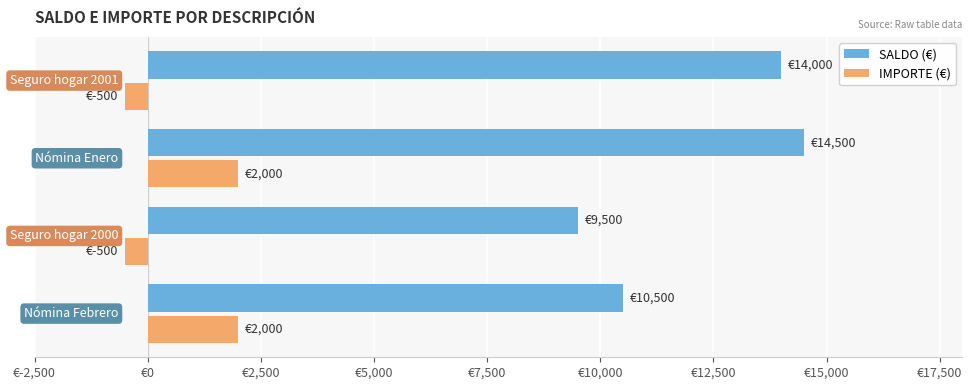

Reading left to right, list all the values displayed in this chart.

SALDO (€): 10500	9500	14500	14000
IMPORTE (€): 2000	-500	2000	-500